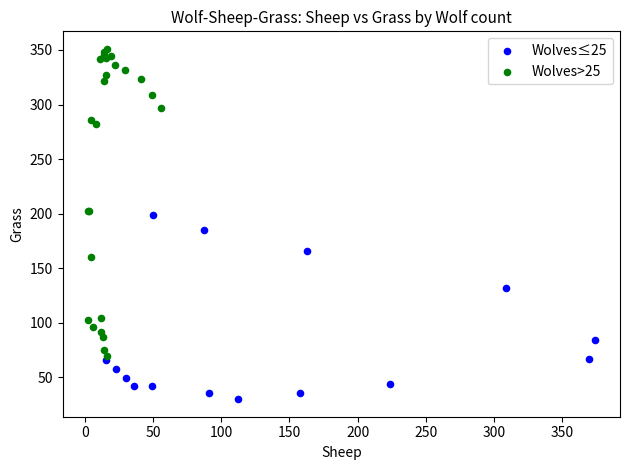

Which series reaches the maximum Y coordinate?

Wolves>25